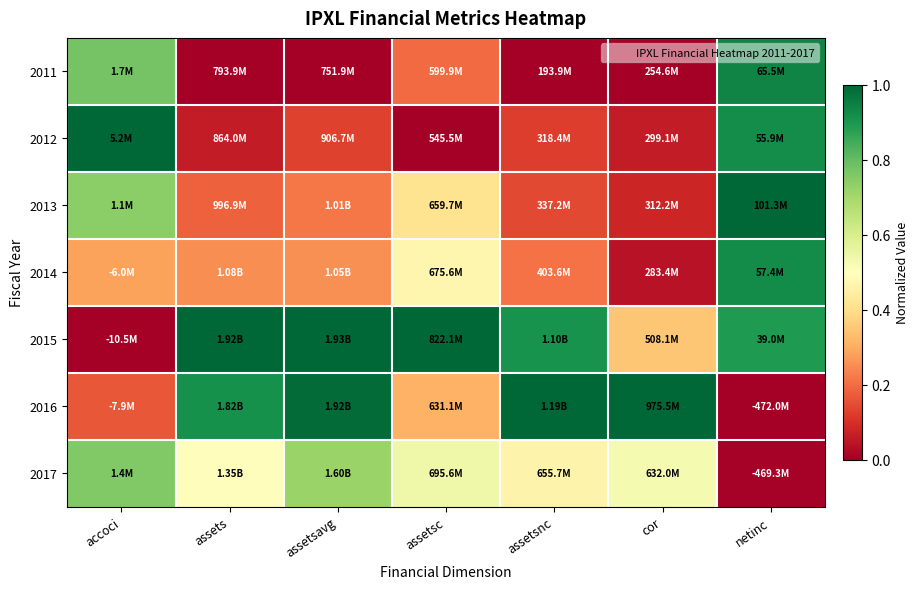

Reading right to left, extract all data points from this chart.

2011: netinc=0.9	cor=0.0	assetsnc=0.0	assetsc=0.2	assetsavg=0.0	assets=0.0	accoci=0.8
2012: netinc=0.9	cor=0.1	assetsnc=0.1	assetsc=0.0	assetsavg=0.1	assets=0.1	accoci=1.0
2013: netinc=1.0	cor=0.1	assetsnc=0.1	assetsc=0.4	assetsavg=0.2	assets=0.2	accoci=0.7
2014: netinc=0.9	cor=0.0	assetsnc=0.2	assetsc=0.5	assetsavg=0.3	assets=0.3	accoci=0.3
2015: netinc=0.9	cor=0.4	assetsnc=0.9	assetsc=1.0	assetsavg=1.0	assets=1.0	accoci=0.0
2016: netinc=0.0	cor=1.0	assetsnc=1.0	assetsc=0.3	assetsavg=1.0	assets=0.9	accoci=0.2
2017: netinc=0.0	cor=0.5	assetsnc=0.5	assetsc=0.5	assetsavg=0.7	assets=0.5	accoci=0.8